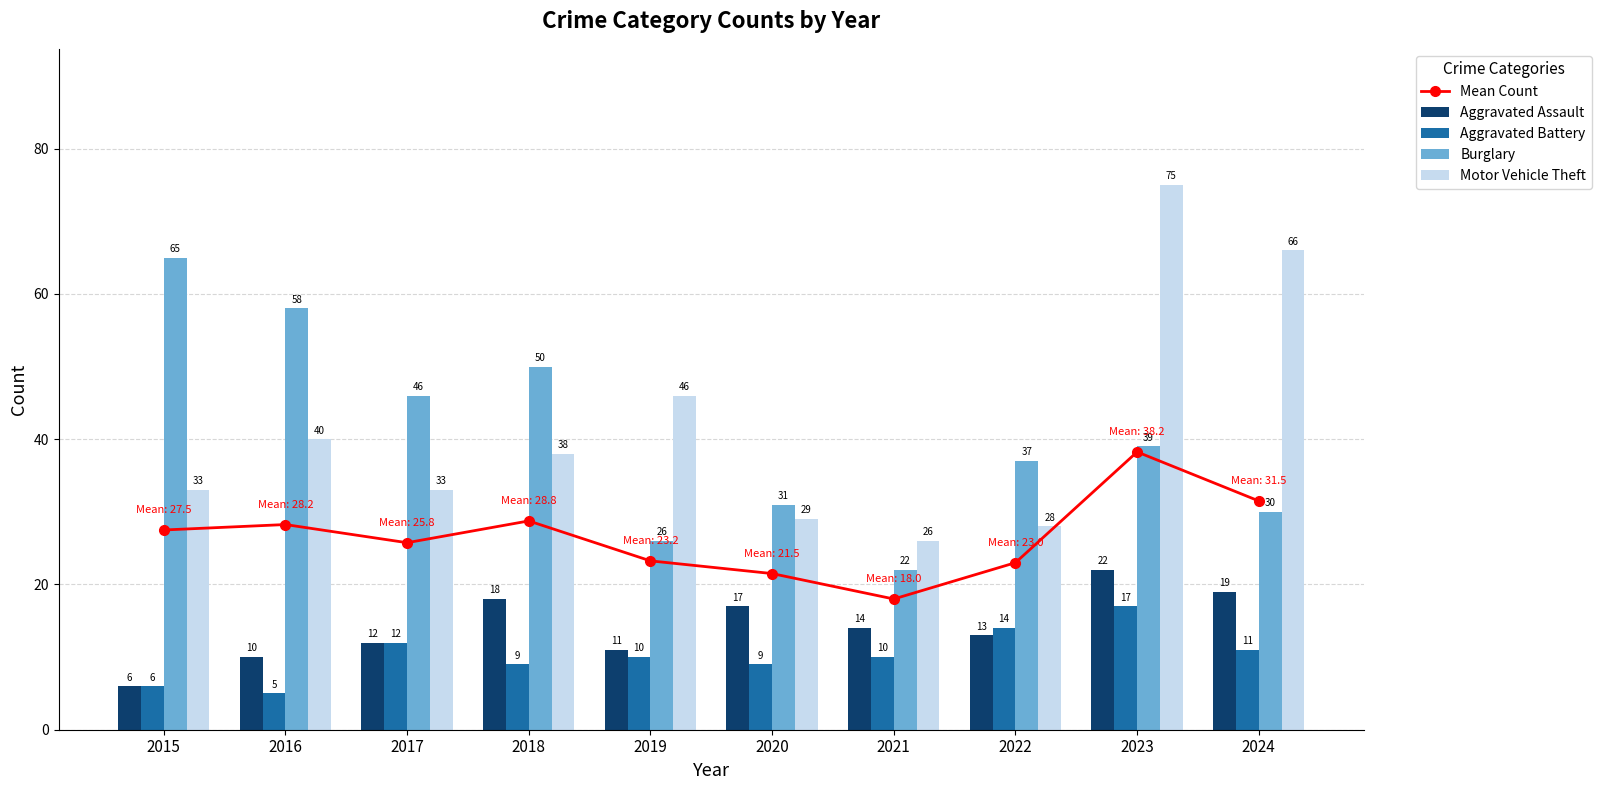

Reading left to right, list all the values displayed in this chart.

Mean Count: 2015=27.5	2016=28.2	2017=25.8	2018=28.8	2019=23.2	2020=21.5	2021=18.0	2022=23.0	2023=38.2	2024=31.5
Aggravated Assault: 2015=6.0	2016=10.0	2017=12.0	2018=18.0	2019=11.0	2020=17.0	2021=14.0	2022=13.0	2023=22.0	2024=19.0
Aggravated Battery: 2015=6.0	2016=5.0	2017=12.0	2018=9.0	2019=10.0	2020=9.0	2021=10.0	2022=14.0	2023=17.0	2024=11.0
Burglary: 2015=65.0	2016=58.0	2017=46.0	2018=50.0	2019=26.0	2020=31.0	2021=22.0	2022=37.0	2023=39.0	2024=30.0
Motor Vehicle Theft: 2015=33.0	2016=40.0	2017=33.0	2018=38.0	2019=46.0	2020=29.0	2021=26.0	2022=28.0	2023=75.0	2024=66.0